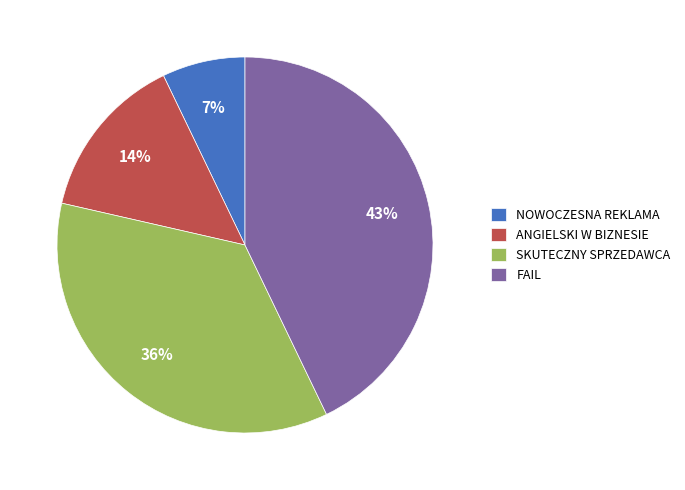

Count the number of slices in the pie.

4